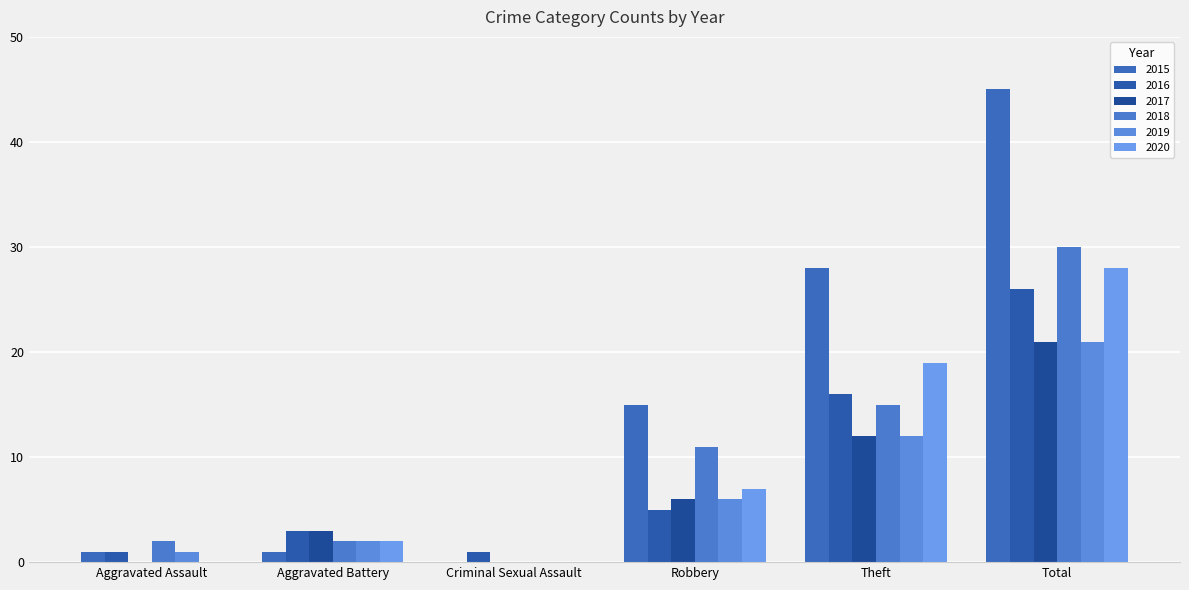

The 2016 series shows 5 at Robbery. True or false?

True